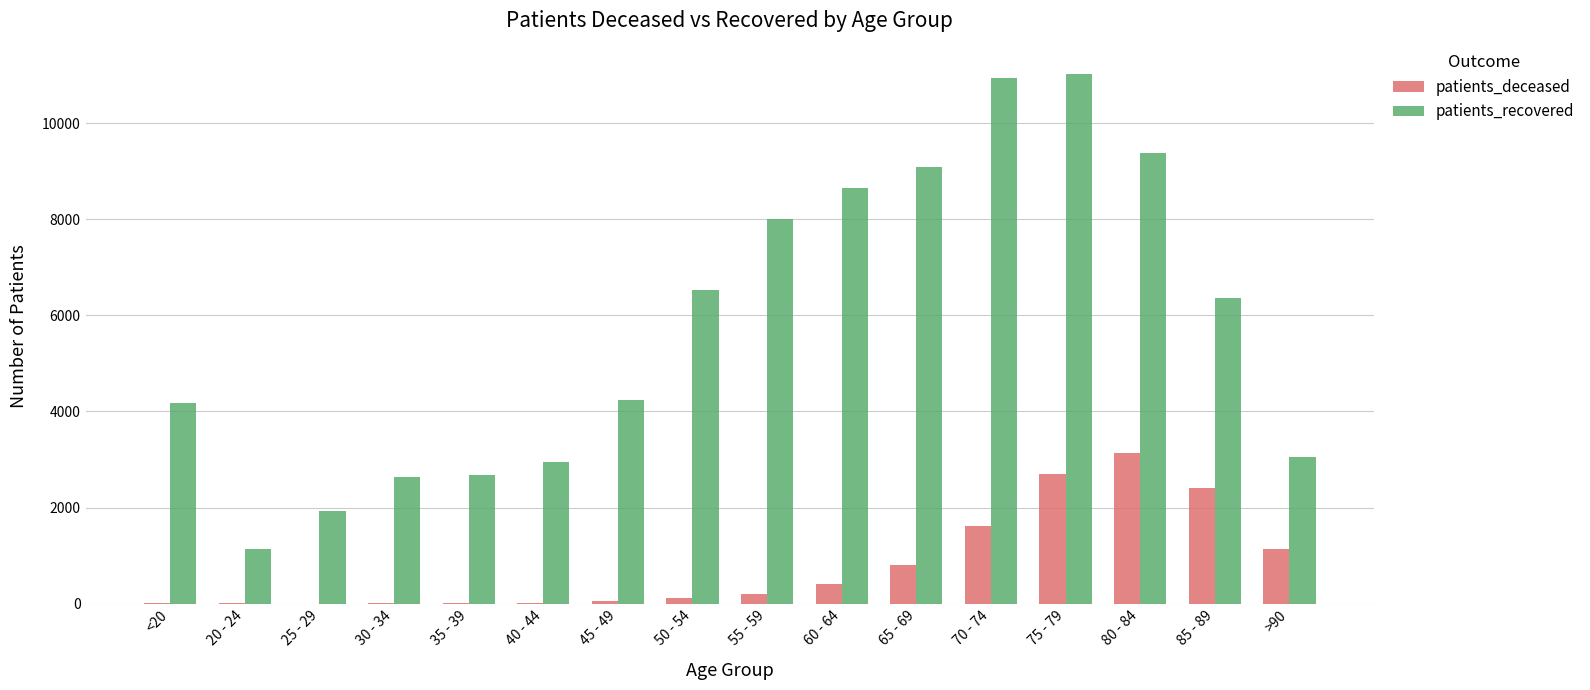

What is the total value across all series at 60 - 64?

9051